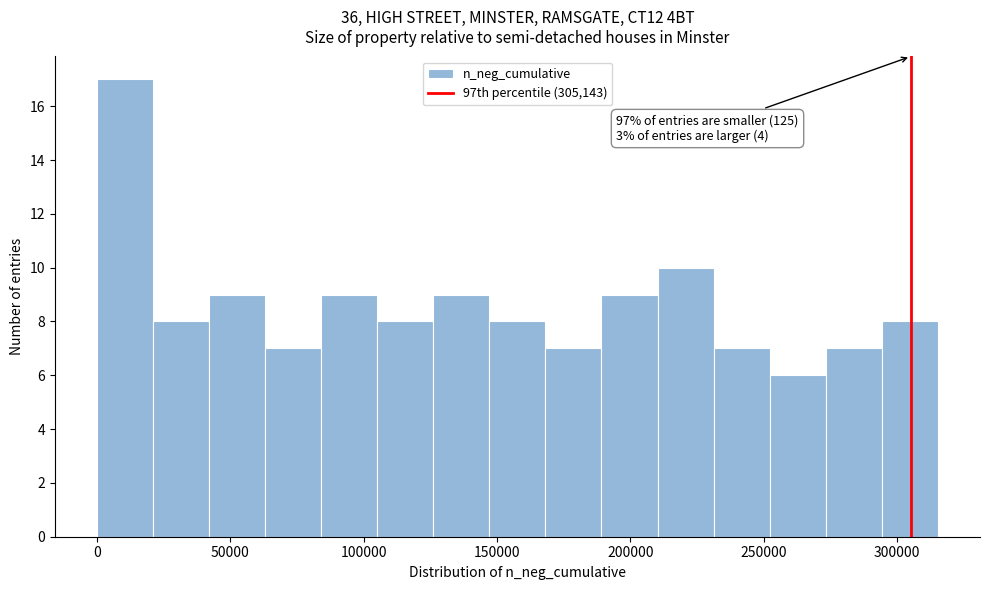

Which range on the x-axis has the tallest bar?

0 to 20000